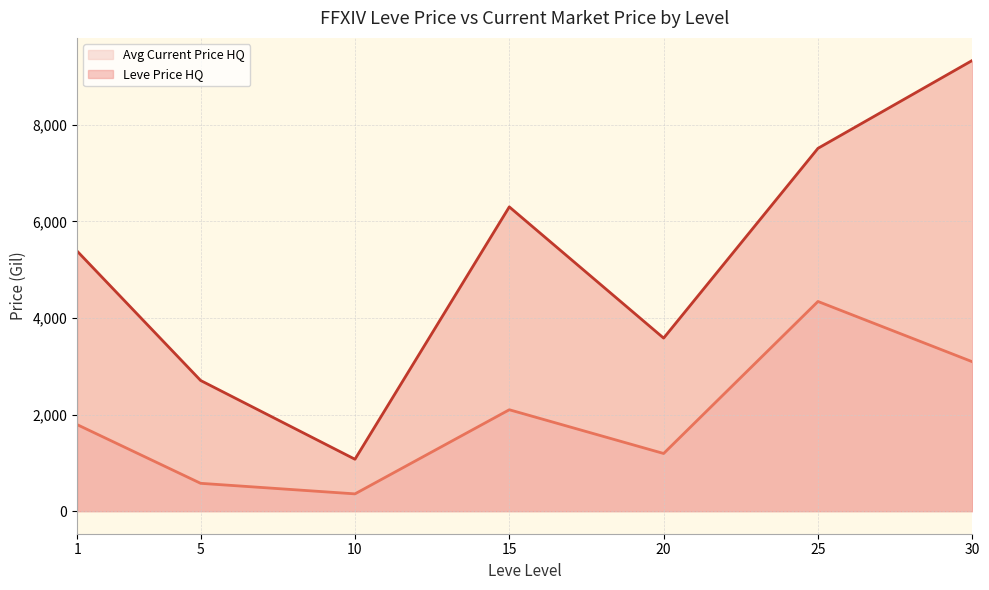

True or false: Avg Current Price HQ (line) and Leve Price HQ (line) cross at least once.

False